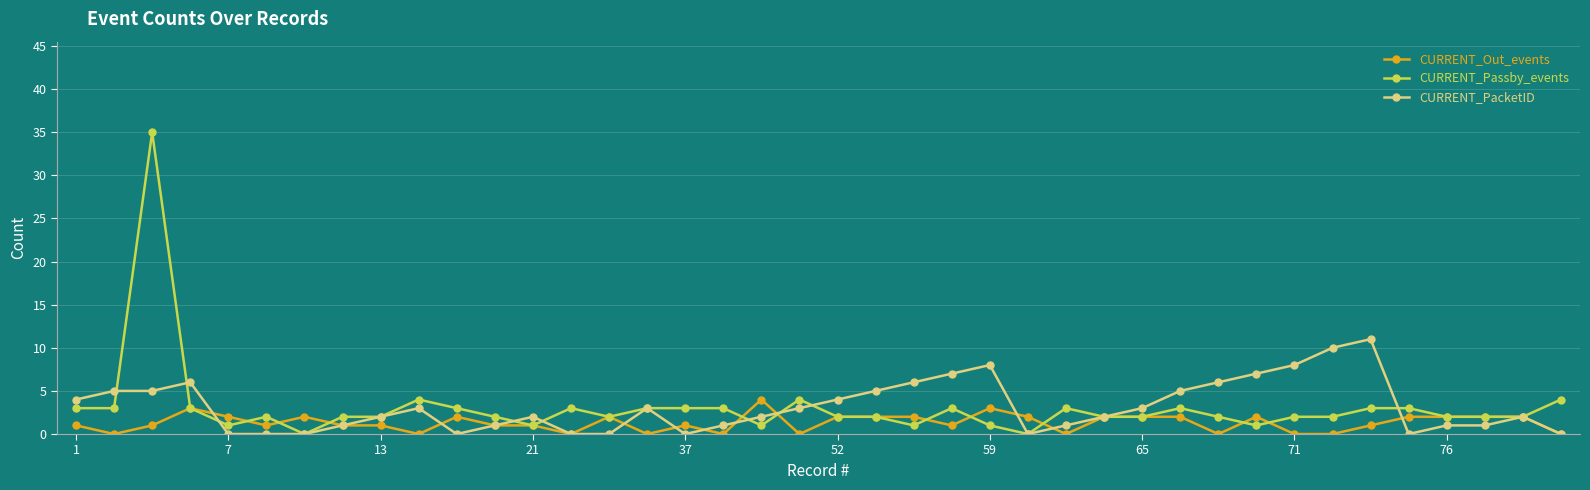

Which series has the largest range (max minus min)?

CURRENT_Passby_events